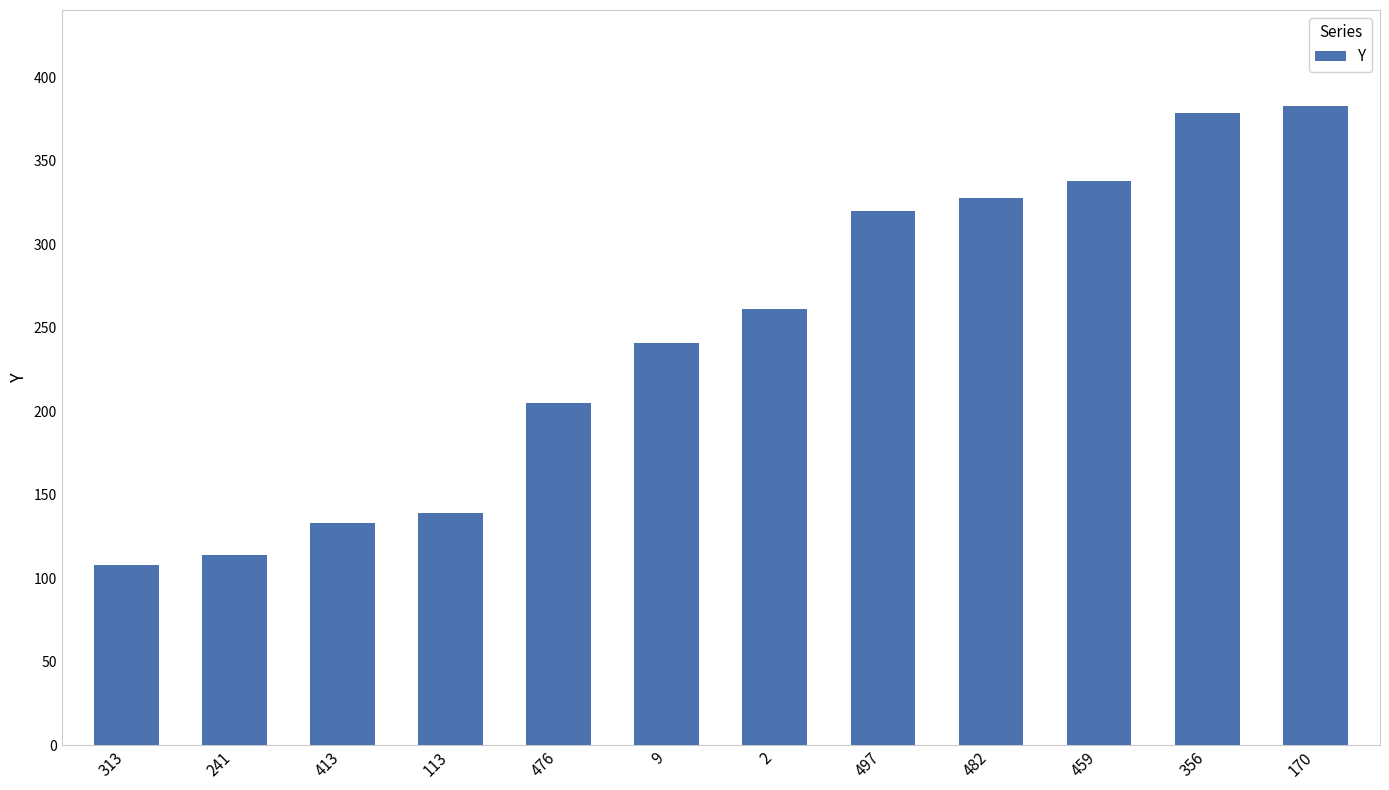

The chart shows a value of 156 at 356. True or false?

False